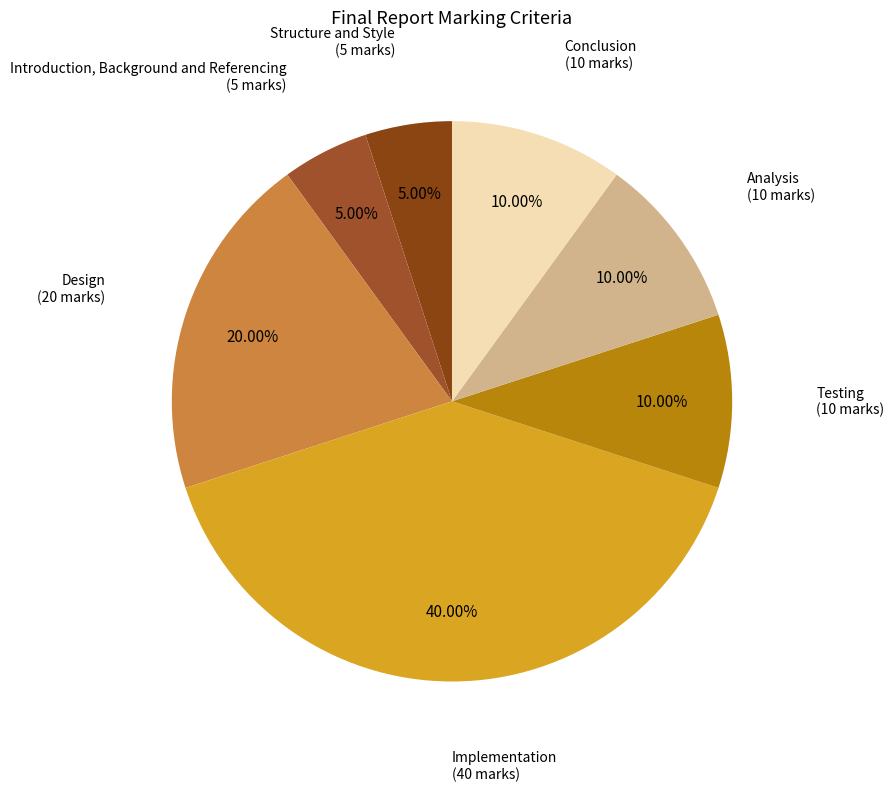

Which slice is the largest?

Implementation